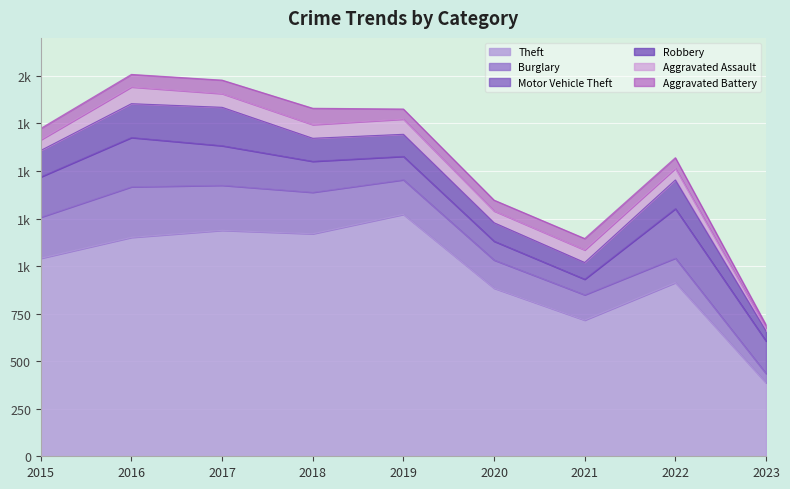

Which category has the highest value in the Aggravated Battery series?

2018